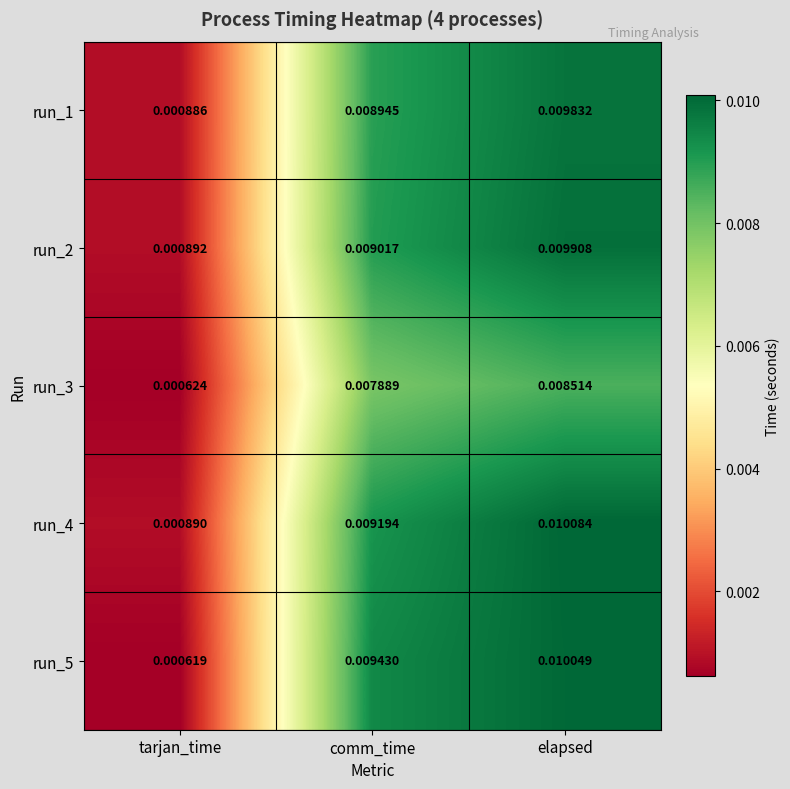

Rank the categories by run_4 value from lowest to highest.

tarjan_time, comm_time, elapsed